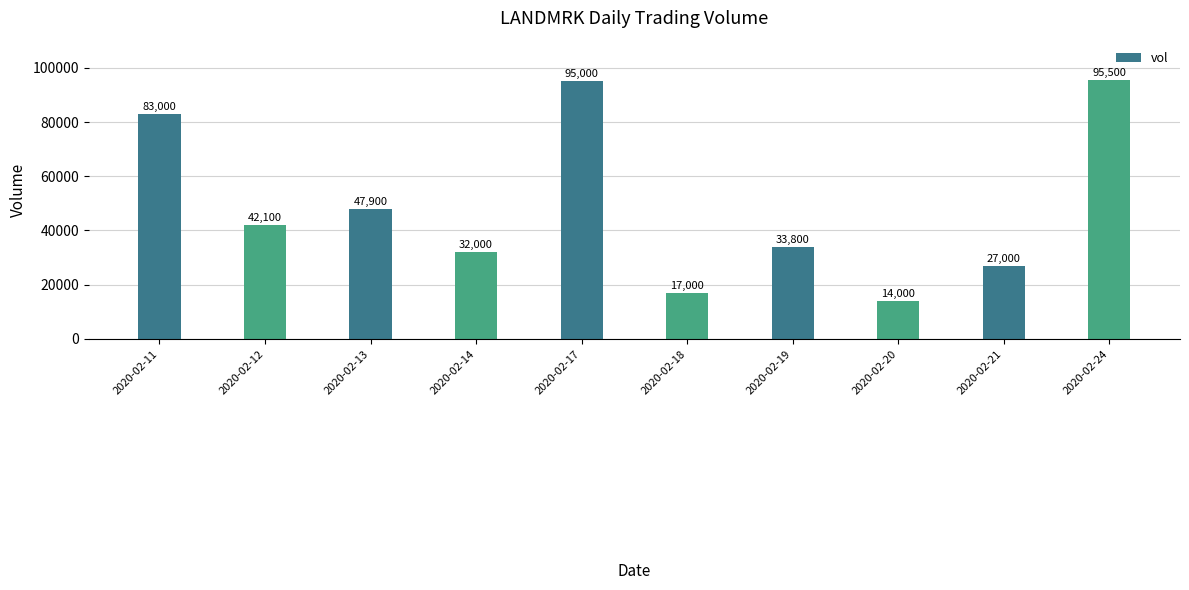

Which label corresponds to the smallest value in the chart?

2020-02-20